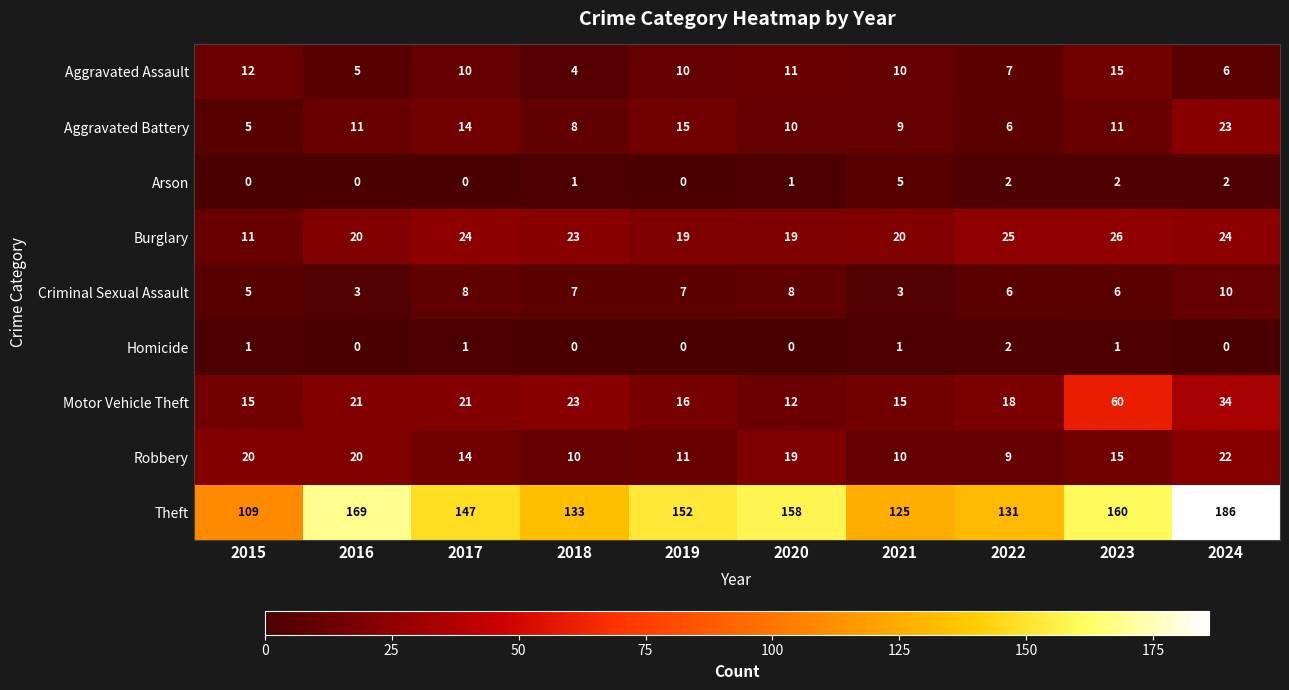

What is the average value of the Aggravated Assault series?

9